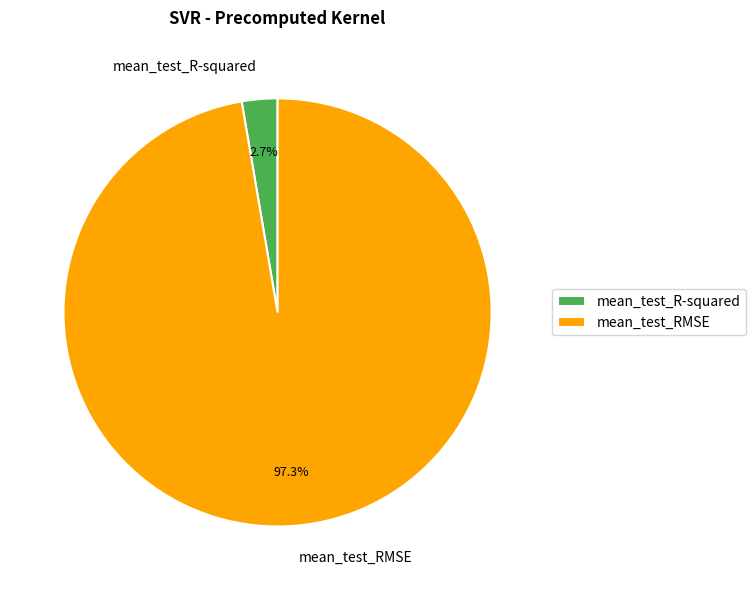

Rank the categories by value from lowest to highest.

mean_test_R-squared, mean_test_RMSE